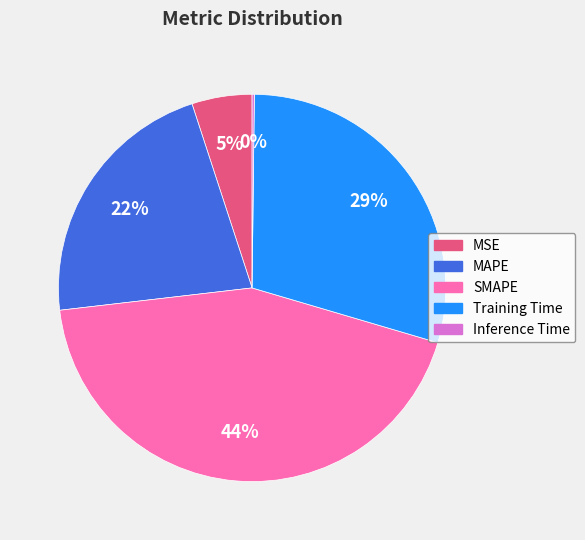

Which slice is the largest?

SMAPE